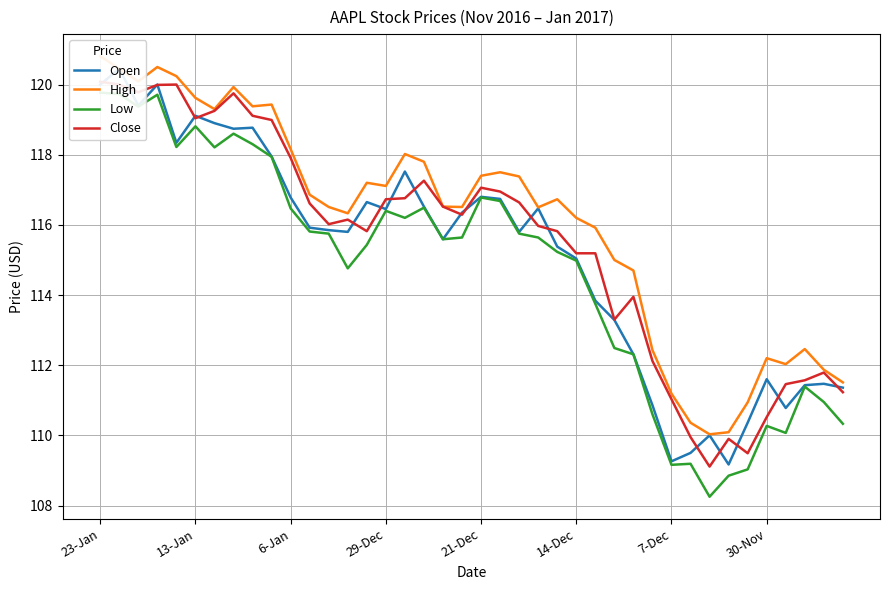

True or false: High and Close intersect in this chart.

False